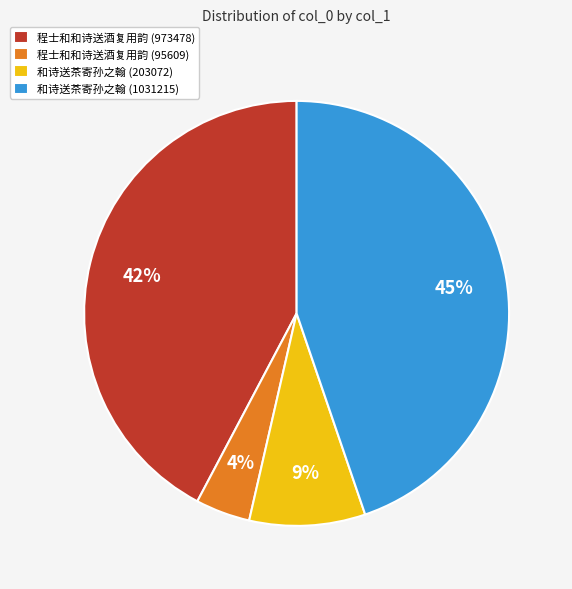

What percentage is the 和诗送茶寄孙之翰 (203072) slice, to the nearest percent?

9%